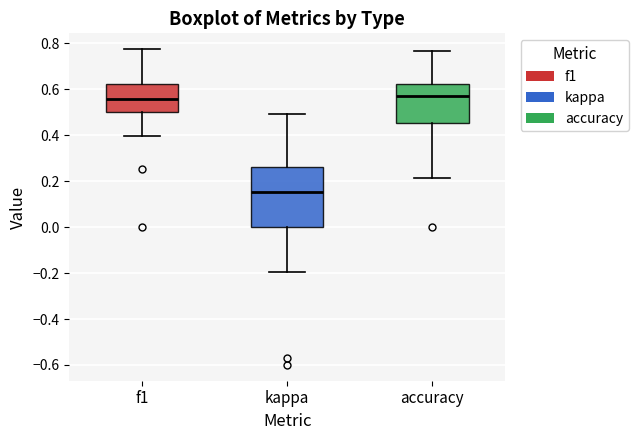

Reading left to right, read every box against the y-axis: the position of its median line, the range the box covers, and the ends of its whiskers. The values are not printed on the chart, so give them approximately, as read against the axis.

f1: median 0.56, box 0.50 to 0.62, whiskers 0.40 to 0.78
kappa: median 0.16, box 0.00 to 0.26, whiskers -0.20 to 0.50
accuracy: median 0.58, box 0.46 to 0.62, whiskers 0.22 to 0.76